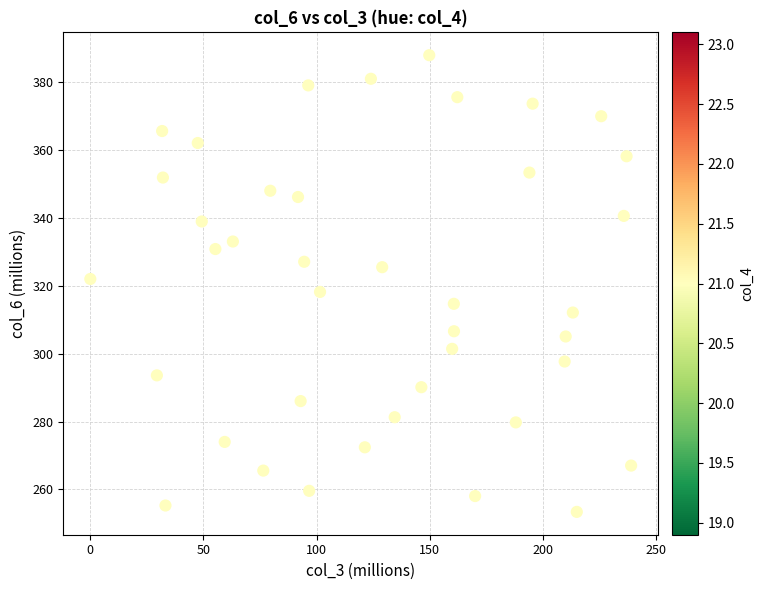

What is the range of Y values (max minus min)?

134.5